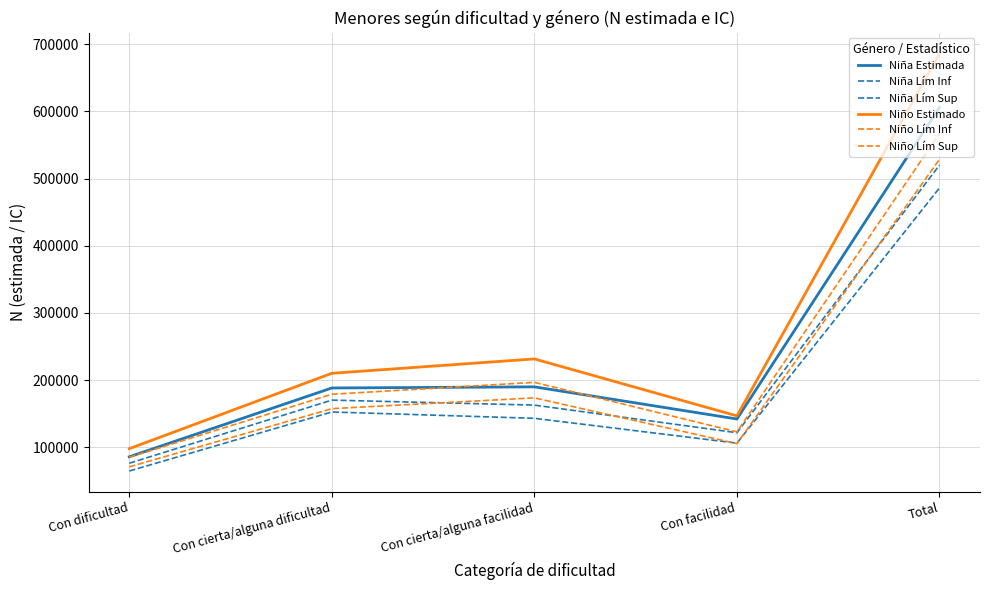

How many lines are shown in the chart?

6